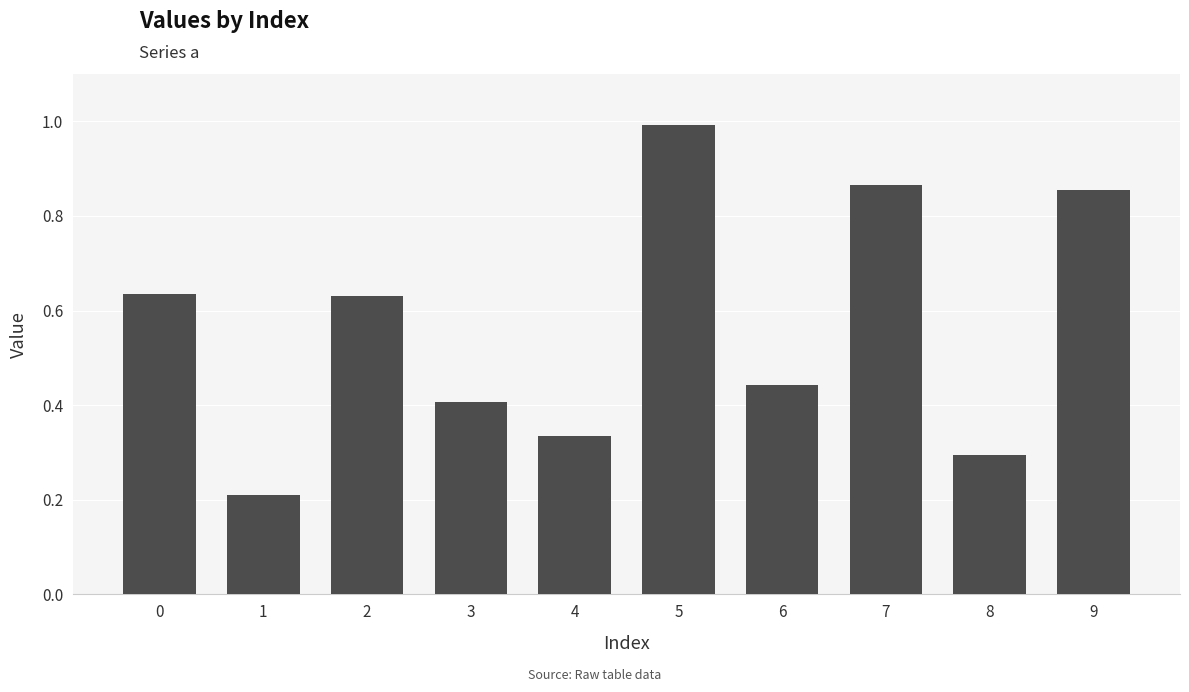

How many bars are there in total?

10